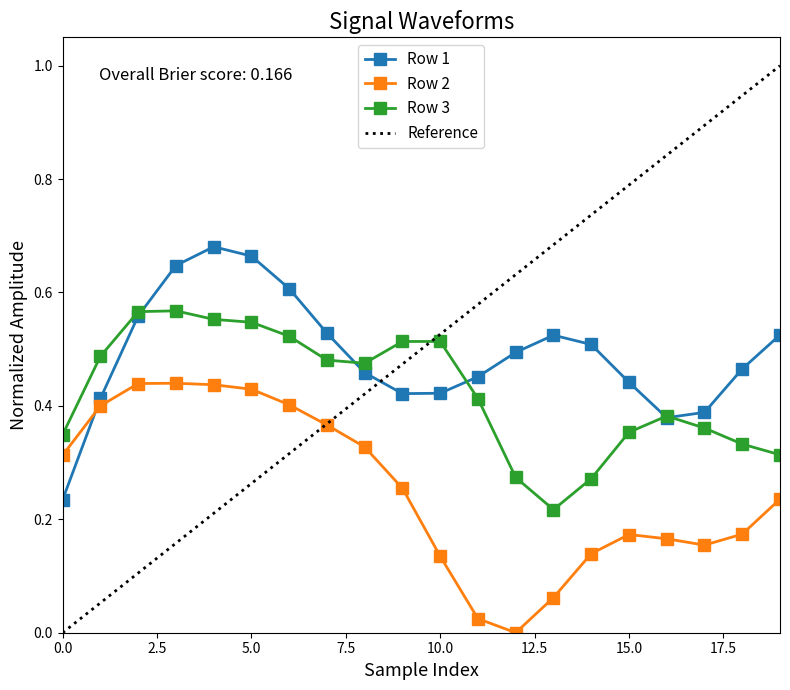

At how many categories does at least one series exceed 0?

20